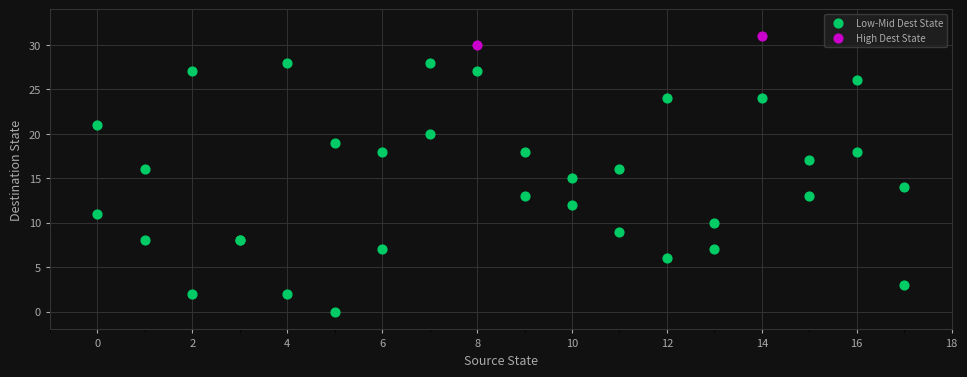

Which series has the widest spread of Y values?

Low-Mid Dest State